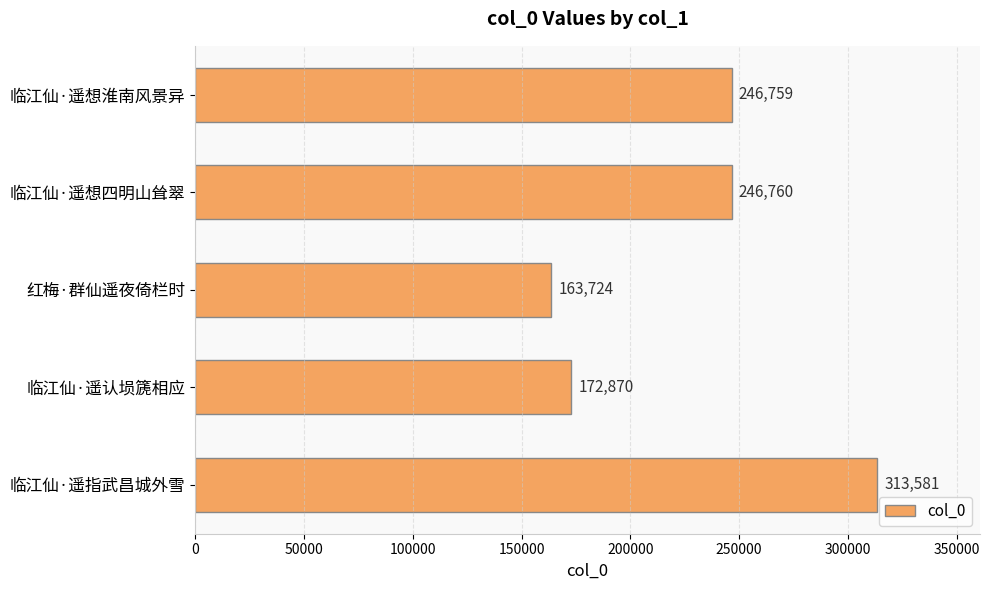

What is the label of the 3rd bar from the bottom?

红梅·群仙遥夜倚栏时